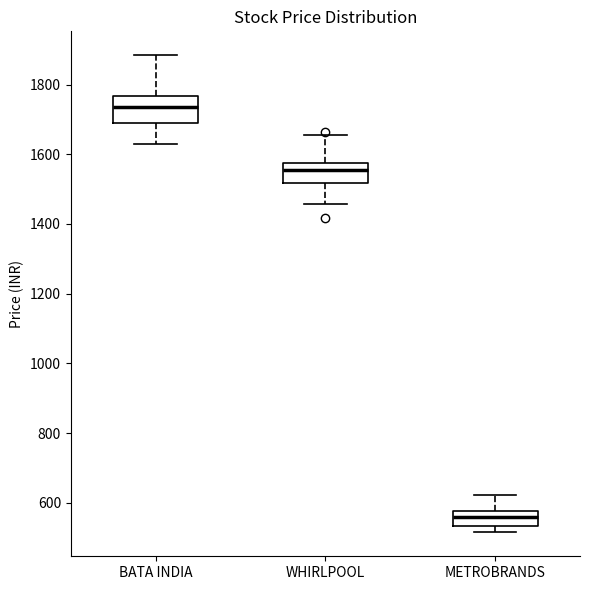

Reading left to right, read every box against the y-axis: the position of its median line, the range the box covers, and the ends of its whiskers. The values are not printed on the chart, so give them approximately, as read against the axis.

BATA INDIA: median 1740, box 1700 to 1760, whiskers 1620 to 1880
WHIRLPOOL: median 1560, box 1520 to 1580, whiskers 1460 to 1660
METROBRANDS: median 560, box 540 to 580, whiskers 520 to 620